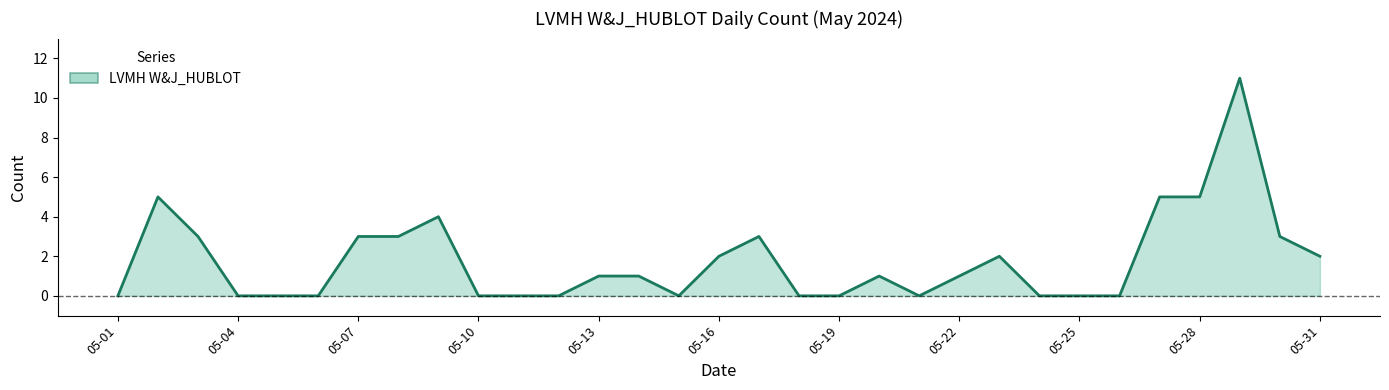

What is the maximum value shown in the chart?

11